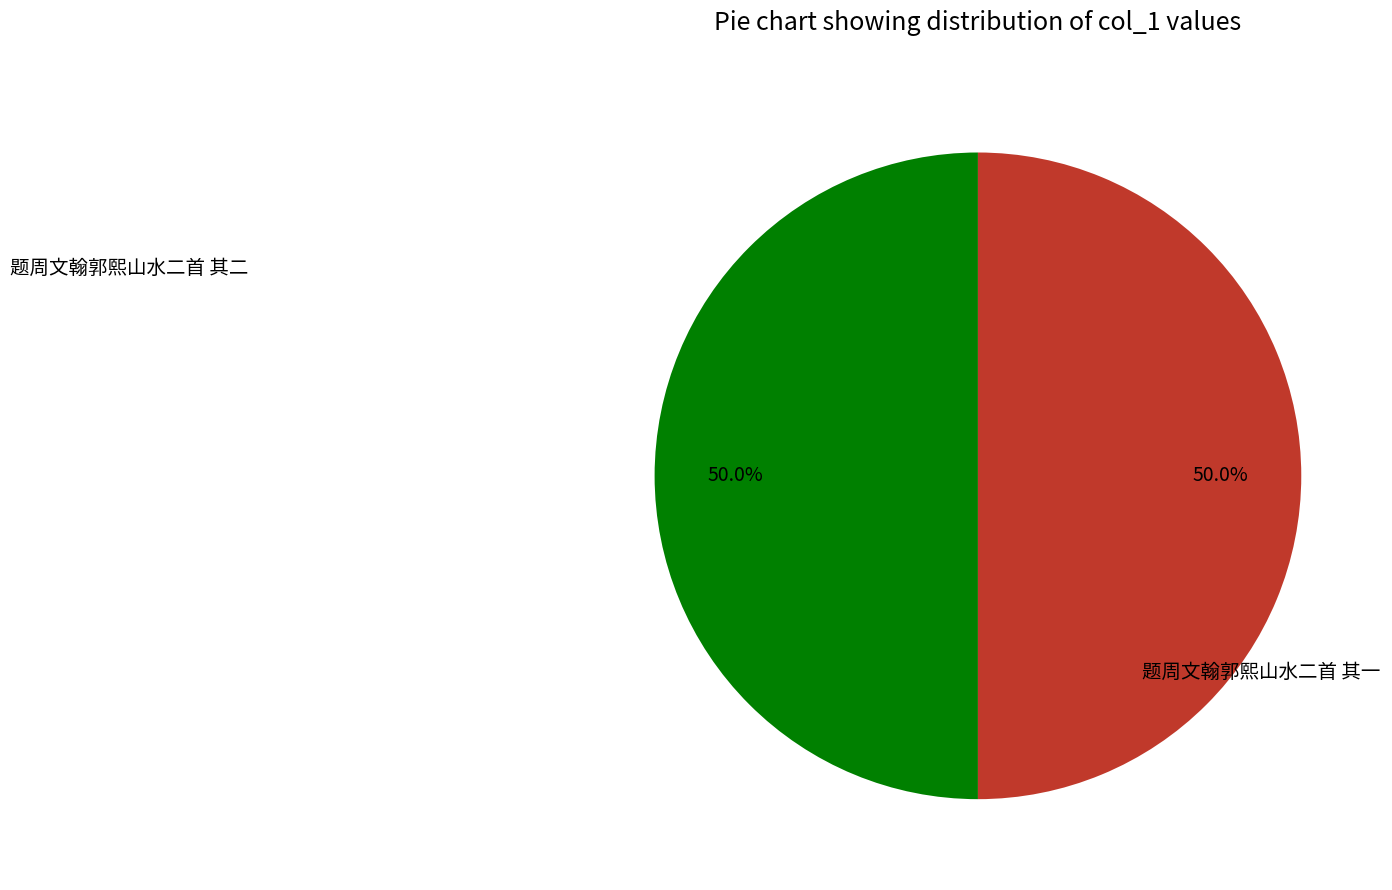

The 题周文翰郭熙山水二首 其一 slice represents 50% of the pie. True or false?

True